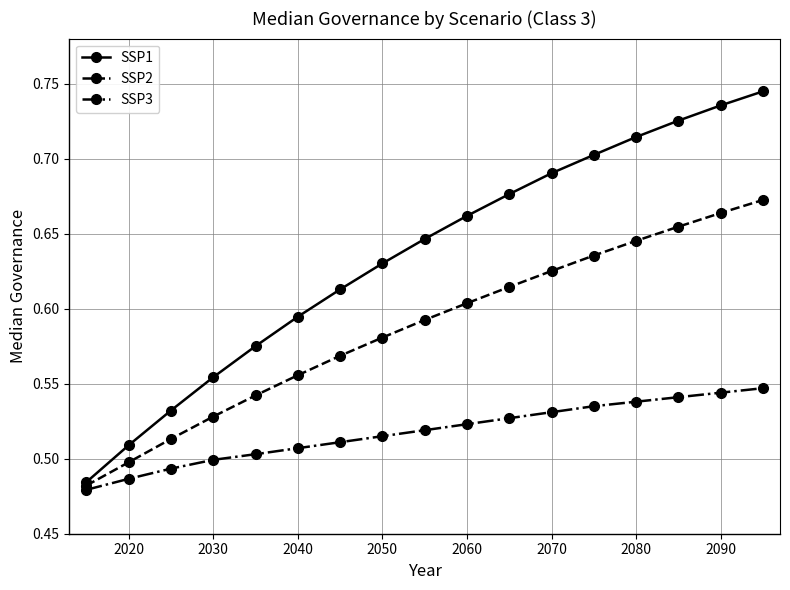

Which series has the largest range (max minus min)?

SSP1